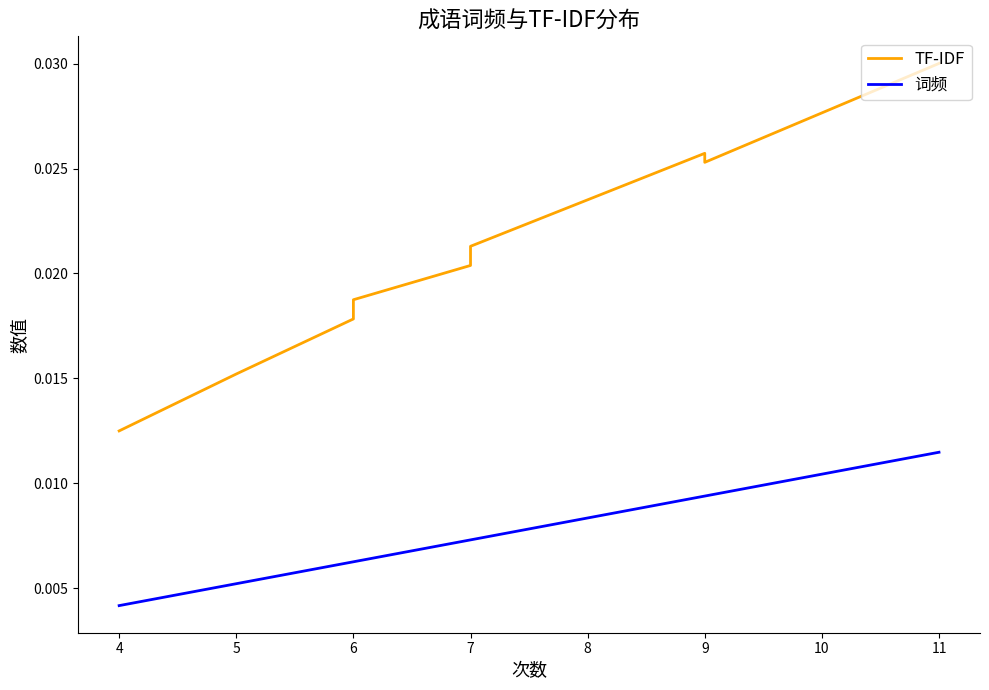

How many categories are shown in the chart?

20